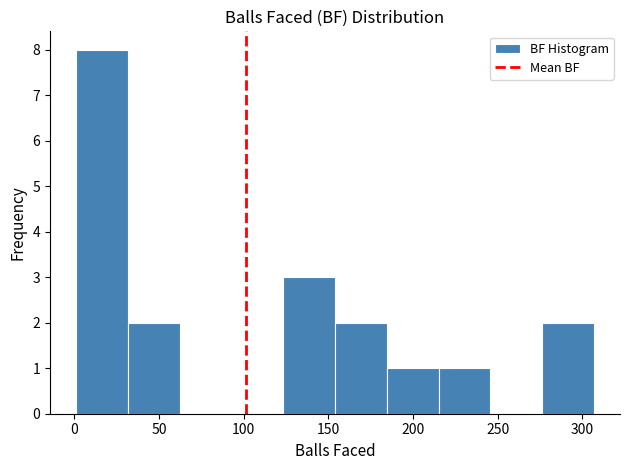

What is the height of the bar covering 215 to 245 on the x-axis? Neither the bar edges nor the heights are printed on the chart, so give them approximately, as read against the axes.

1